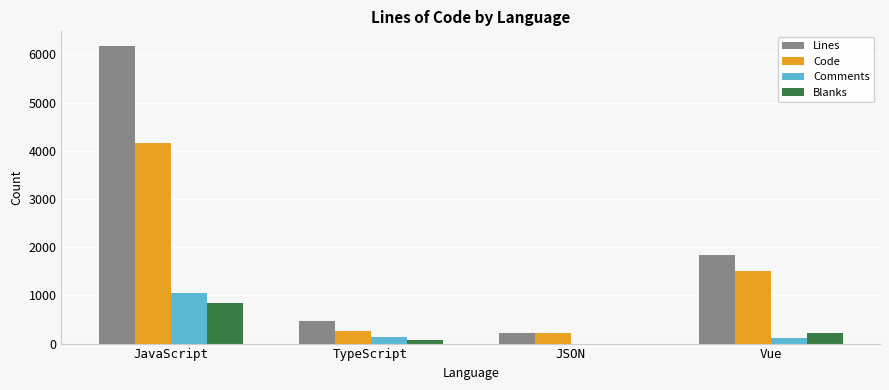

Which series changed the most between JSON and Vue?

Lines